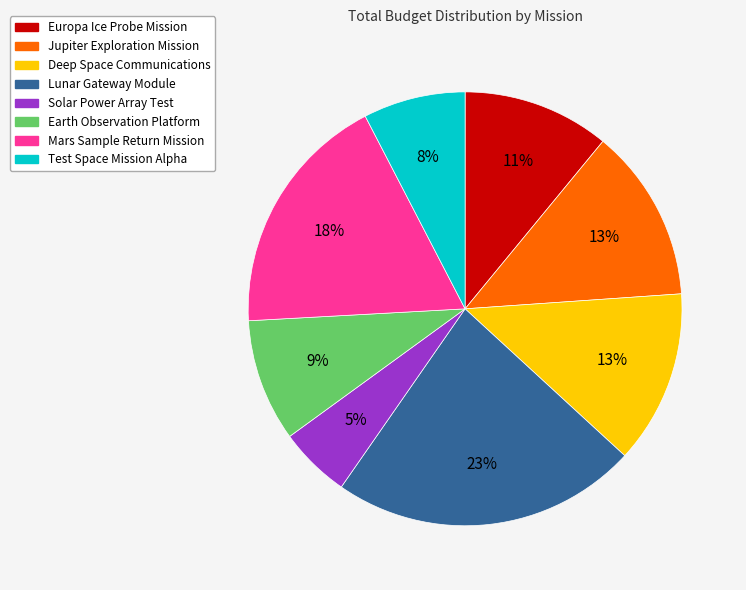

To the nearest percent, what percentage of the pie is Solar Power Array Test?

5%